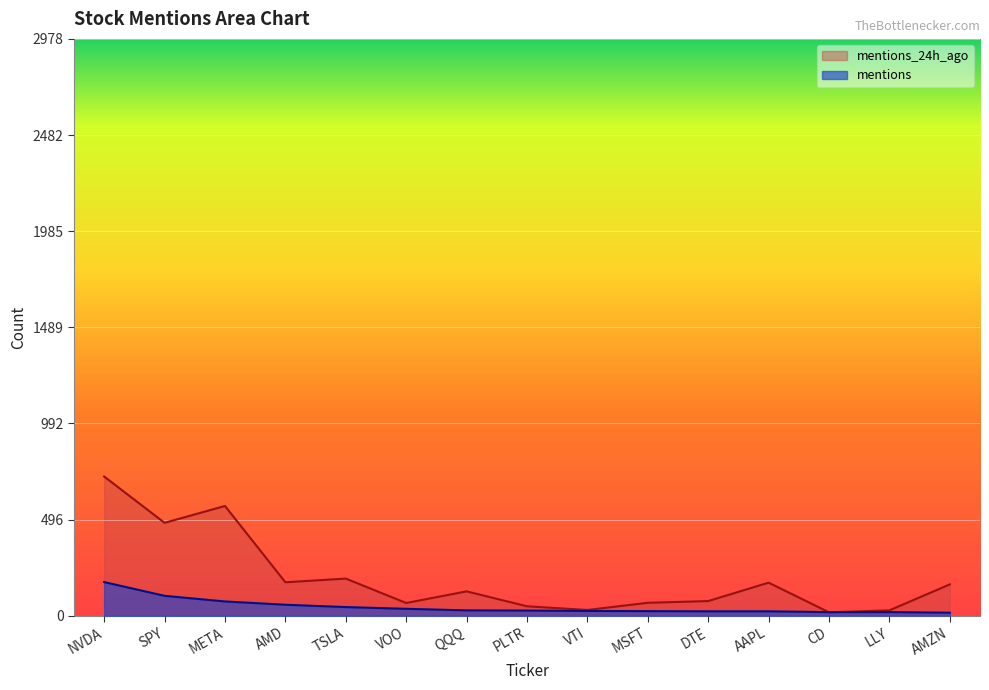

What is the sum of the mentions_24h_ago values at NVDA and LLY?

747